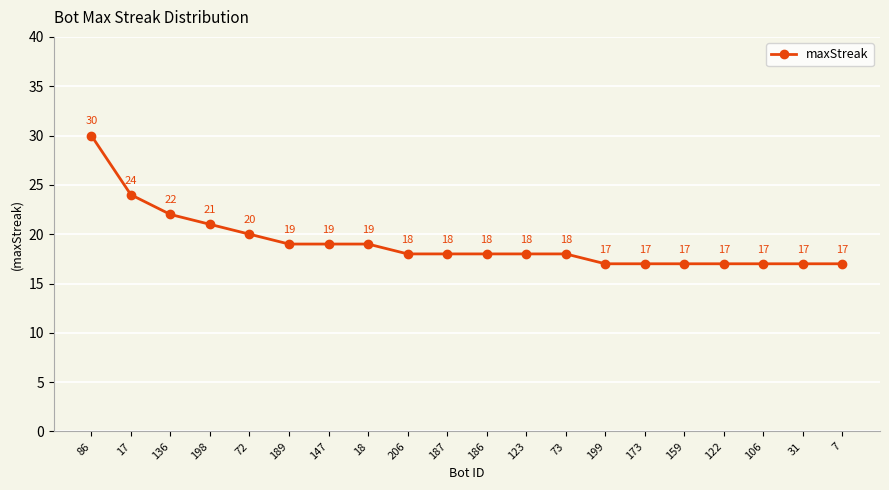

What position from the right is 173?

6